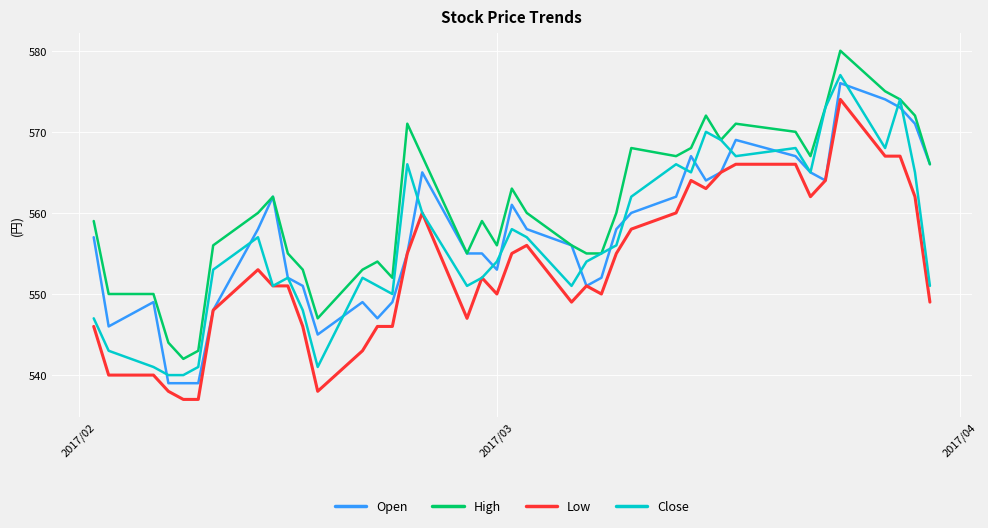

Reading left to right, list all the values displayed in this chart.

Open: 557	546	549	539	539	539	548	558	562	552	551	545	549	547	549	555	565	555	555	553	561	558	556	551	552	558	560	562	567	564	565	569	567	565	564	576	574	573	571	566
High: 559	550	550	544	542	543	556	560	562	555	553	547	553	554	552	571	567	555	559	556	563	560	556	555	555	560	568	567	568	572	569	571	570	567	573	580	575	574	572	566
Low: 546	540	540	538	537	537	548	553	551	551	546	538	543	546	546	555	560	547	552	550	555	556	549	551	550	555	558	560	564	563	565	566	566	562	564	574	567	567	562	549
Close: 547	543	541	540	540	541	553	557	551	552	548	541	552	551	550	566	560	551	552	554	558	557	551	554	555	556	562	566	565	570	569	567	568	565	573	577	568	574	565	551